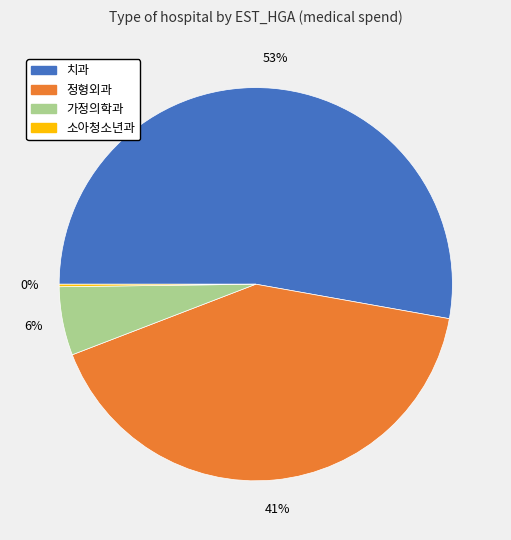

What is the largest slice in the pie chart?

치과